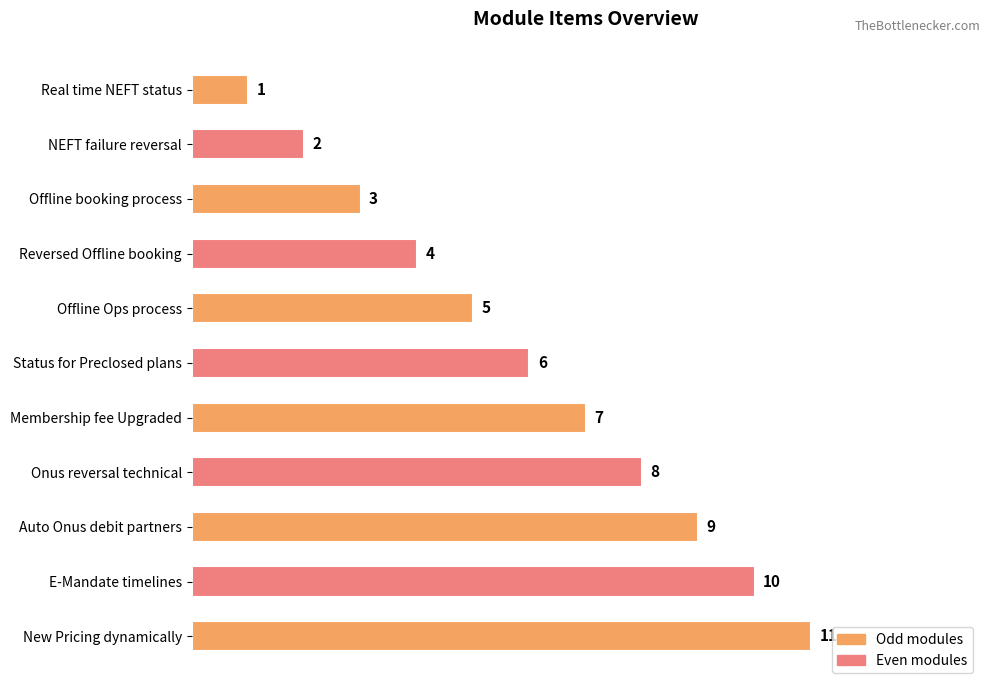

What is the average value?

6